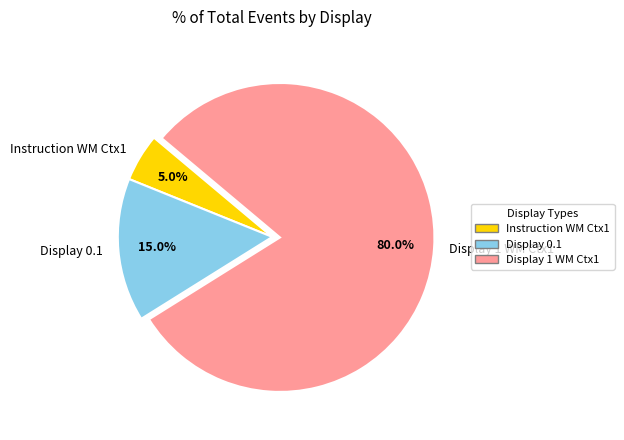

Is there any slice that represents more than half of the pie?

Yes